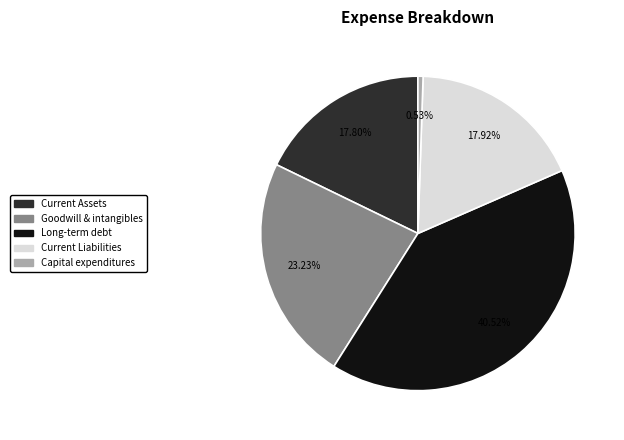

What is the ratio of the value at Goodwill & intangibles to the value at Current Liabilities?

1.3